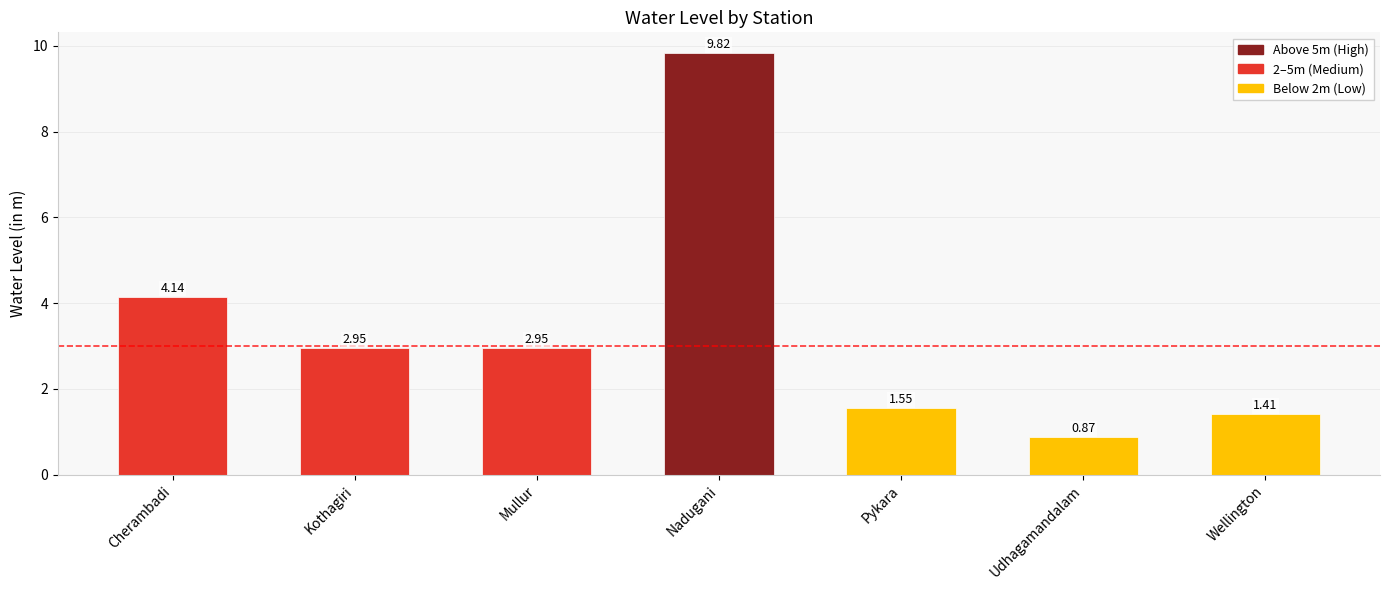

What is the average value?

3.4